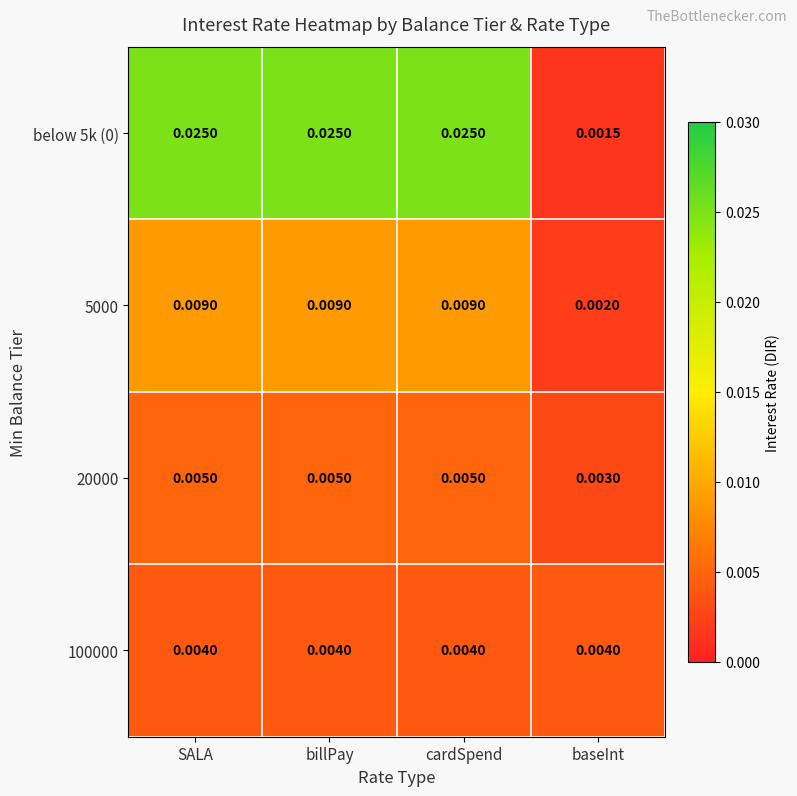

How many categories are shown in the chart?

4